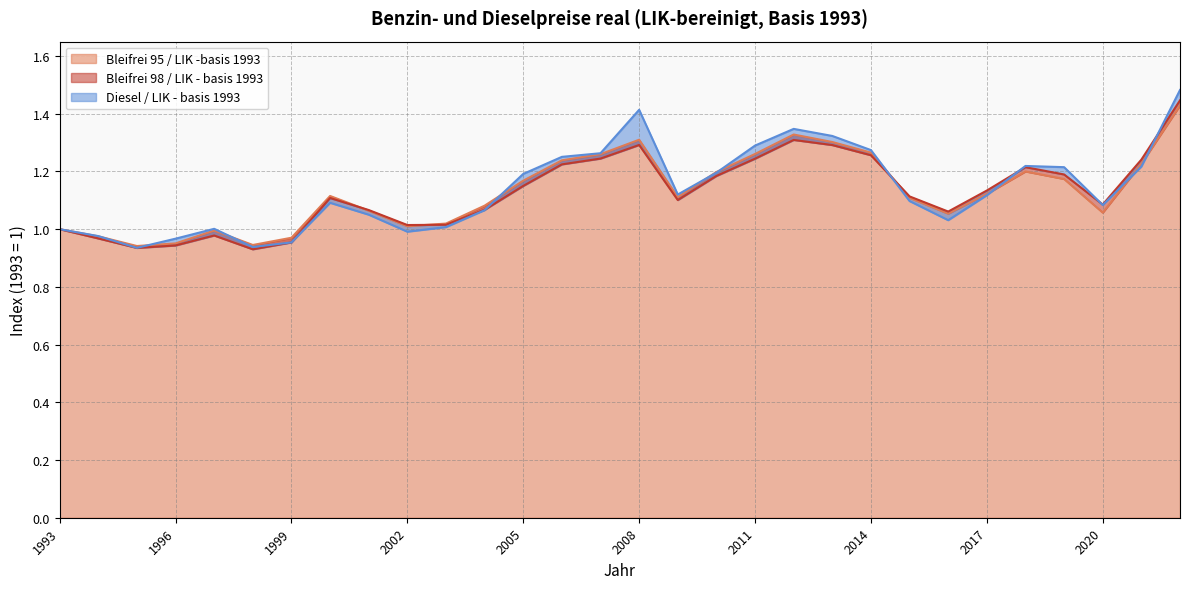

List the series in order of their overall mean, highest first.

Diesel / LIK - basis 1993, Bleifrei 95 / LIK -basis 1993, Bleifrei 98 / LIK - basis 1993